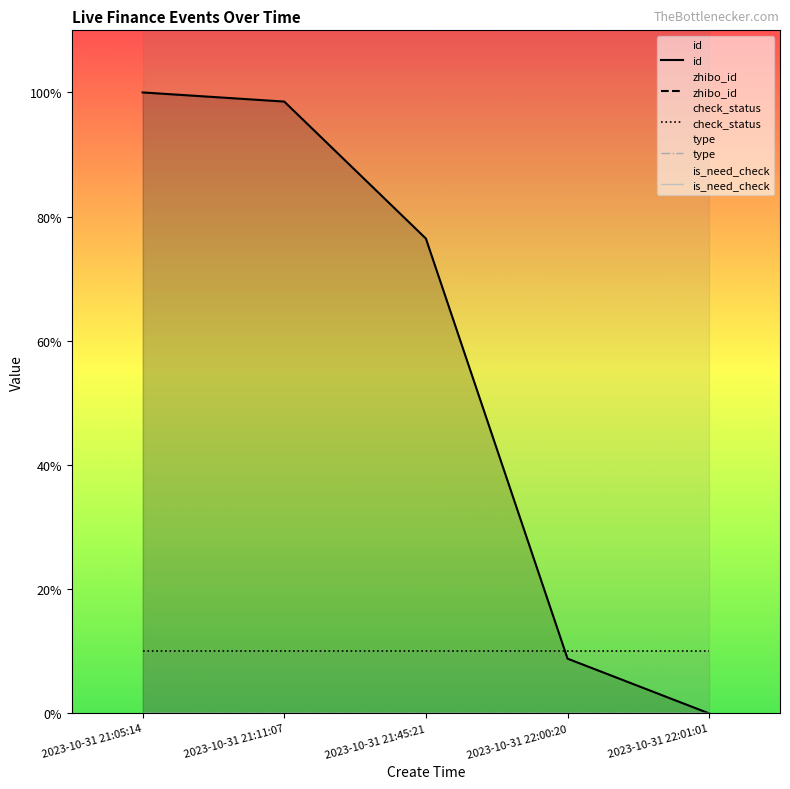

What are all the series names shown in the legend?

id, zhibo_id, check_status, type, is_need_check